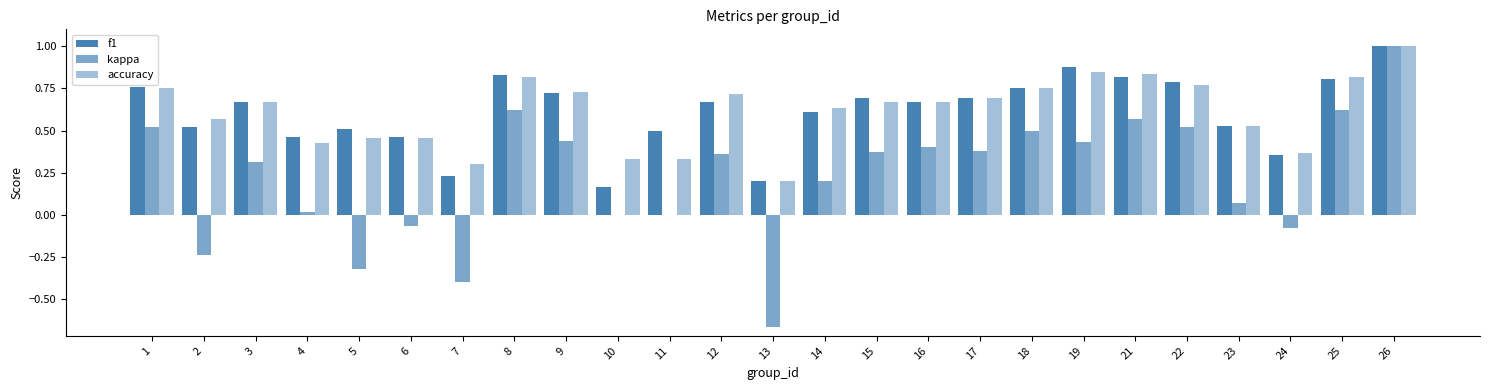

Read the kappa value at 21.

0.6